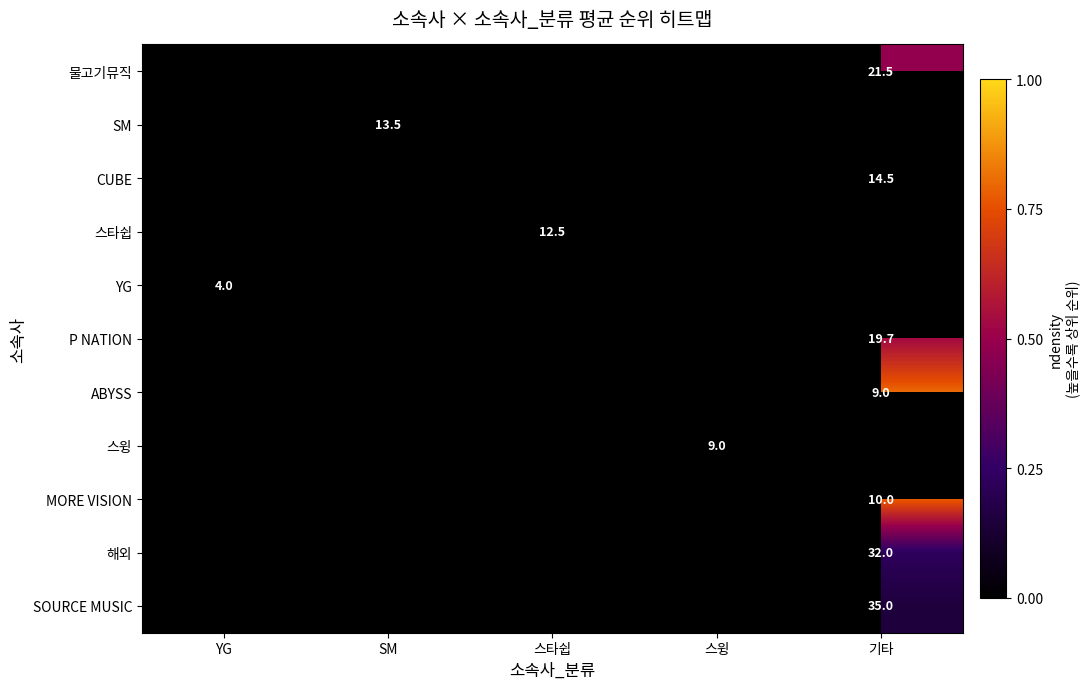

Is the value of ABYSS at 스윙 greater than the value of 물고기뮤직 at 스윙?

No